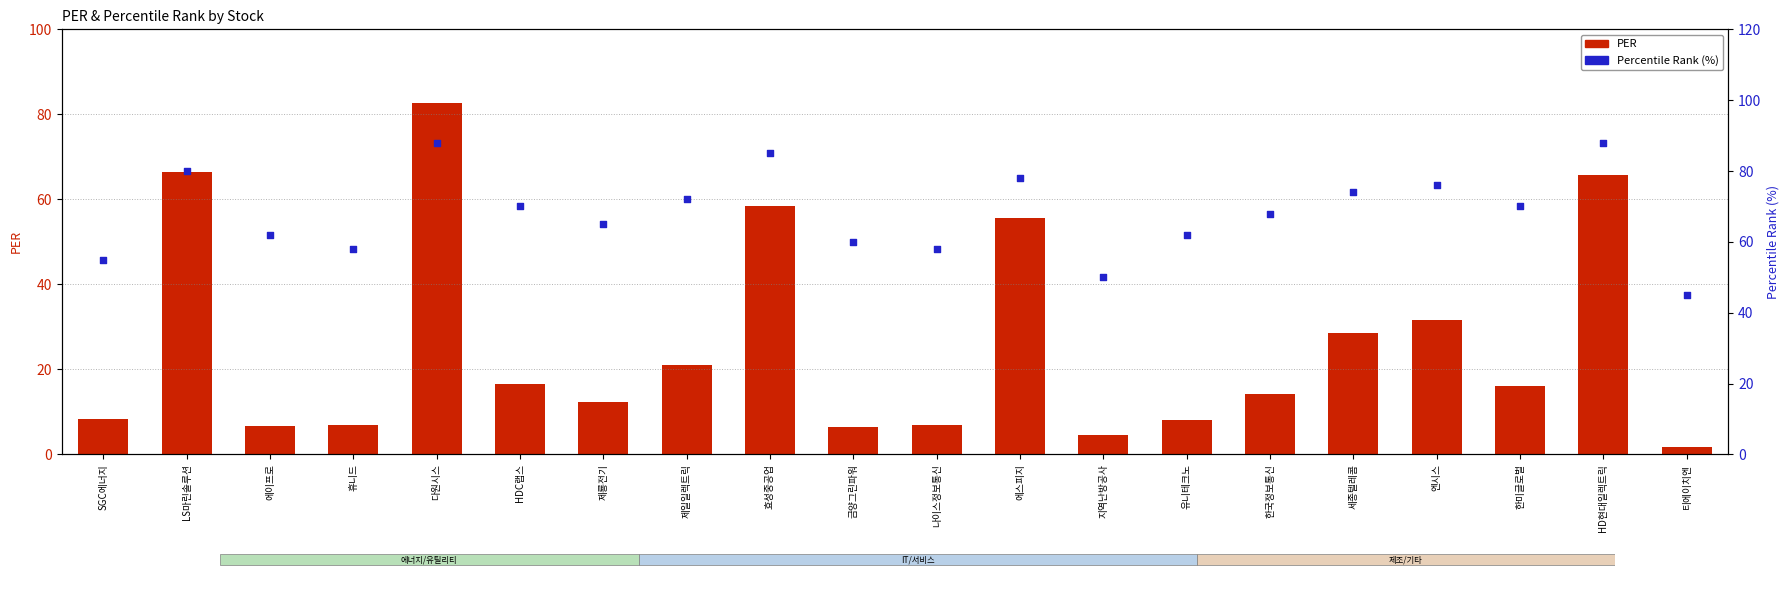

Which series reaches the maximum Y coordinate?

Percentile Rank (%)